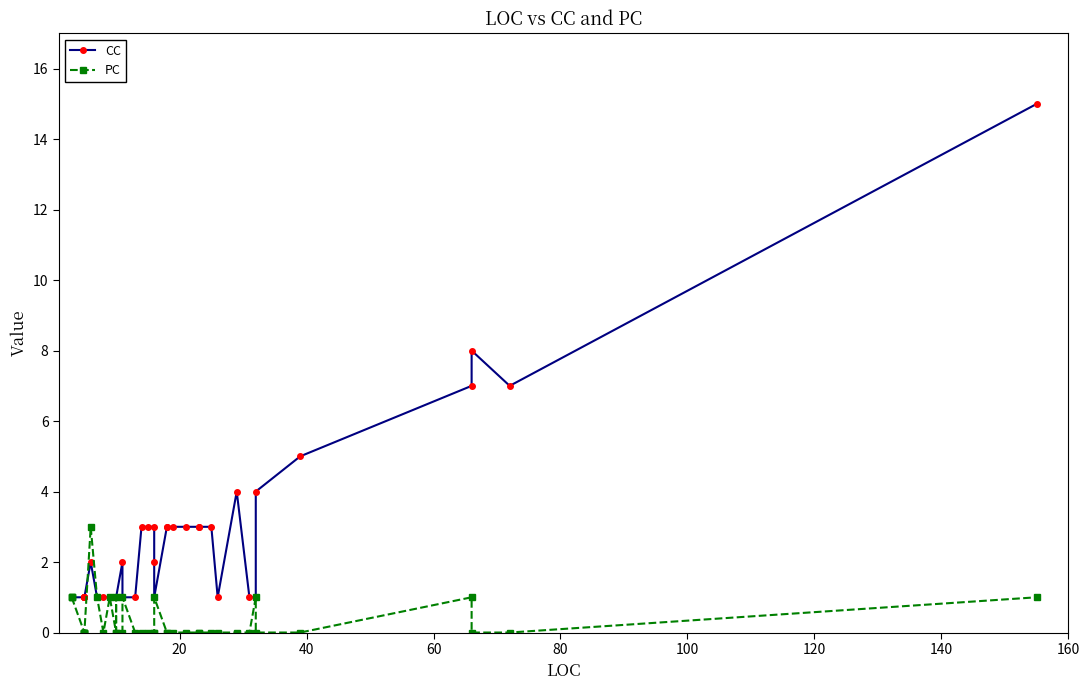

Which series has the widest spread of values?

CC